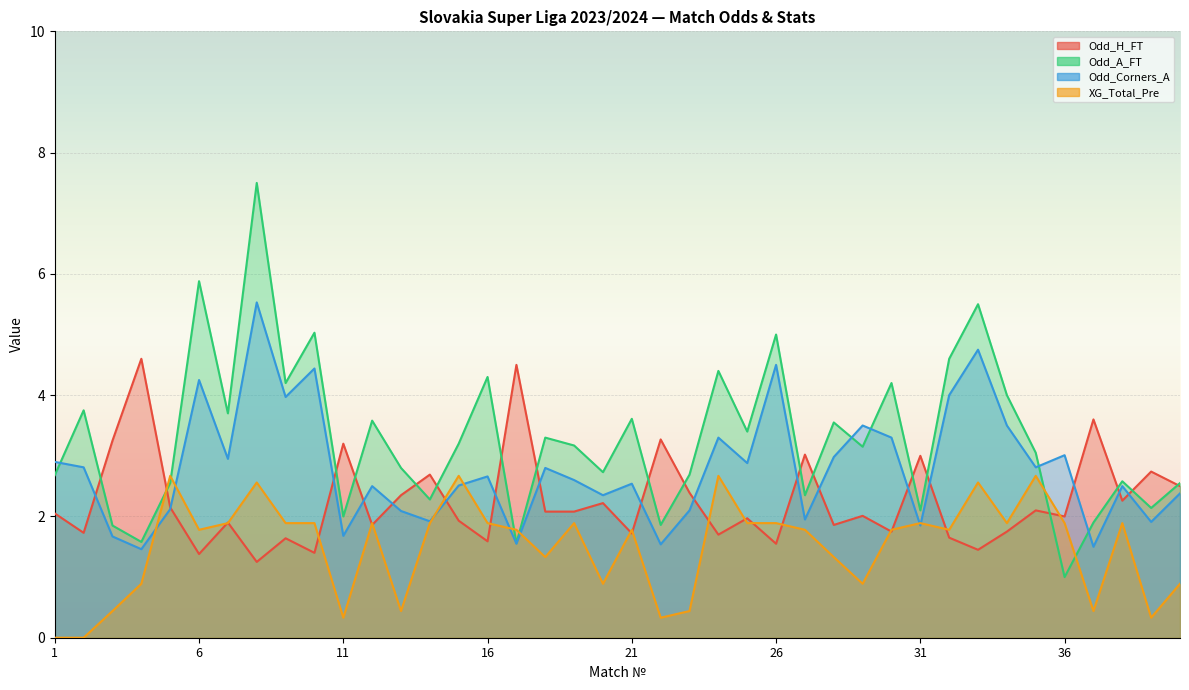

Where is the first local maximum for Odd_Corners_A?

6